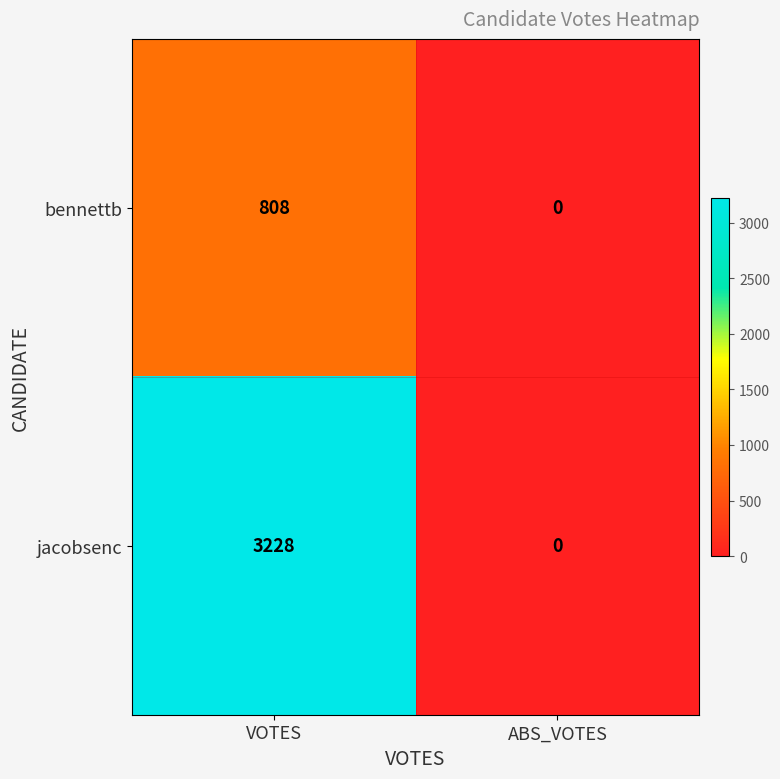

What is the difference between the highest and lowest values at VOTES?

2420